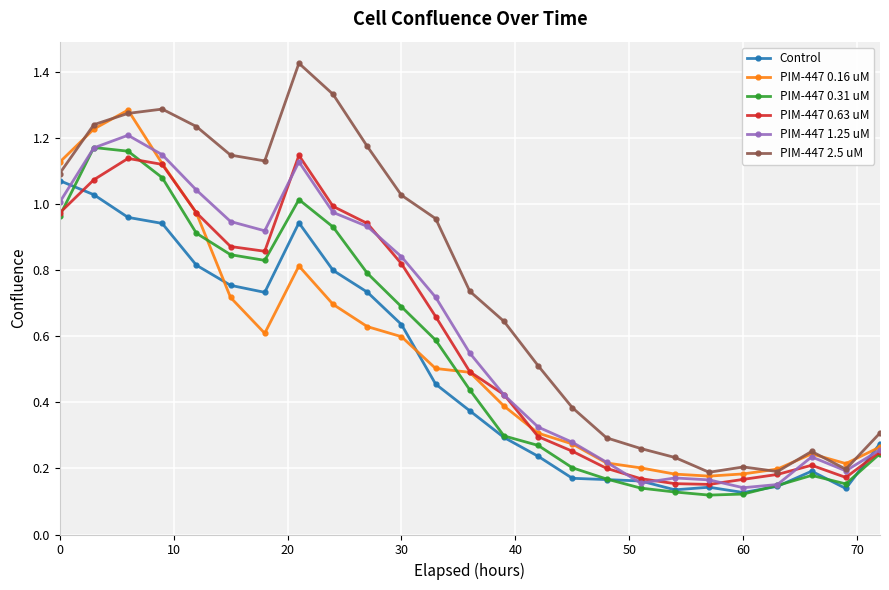

Which series has the widest spread of values?

PIM-447 2.5 uM